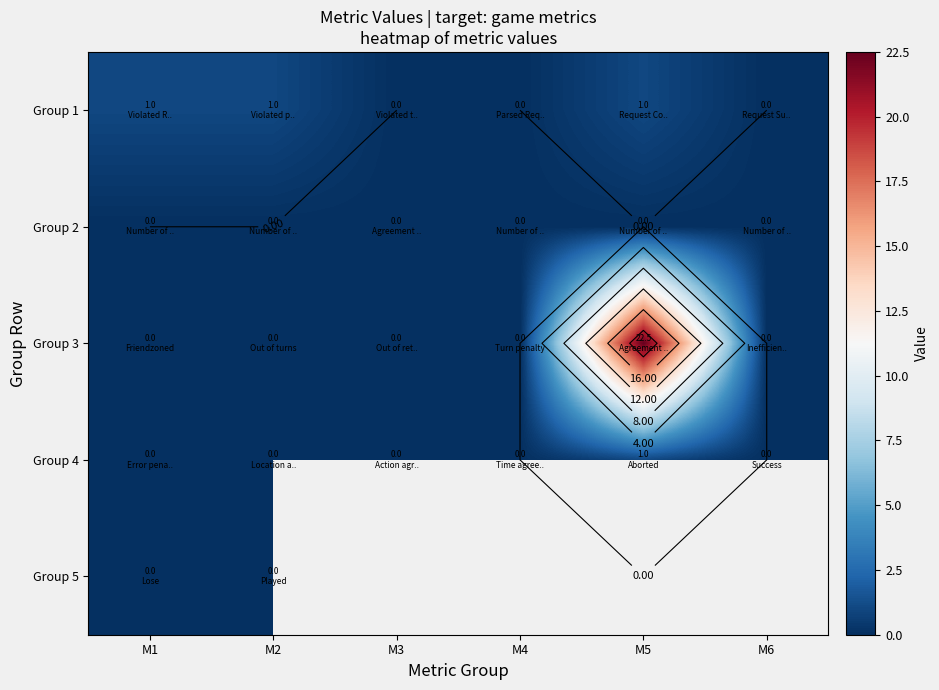

Between M2 and M5, which series saw the biggest shift?

Group 3